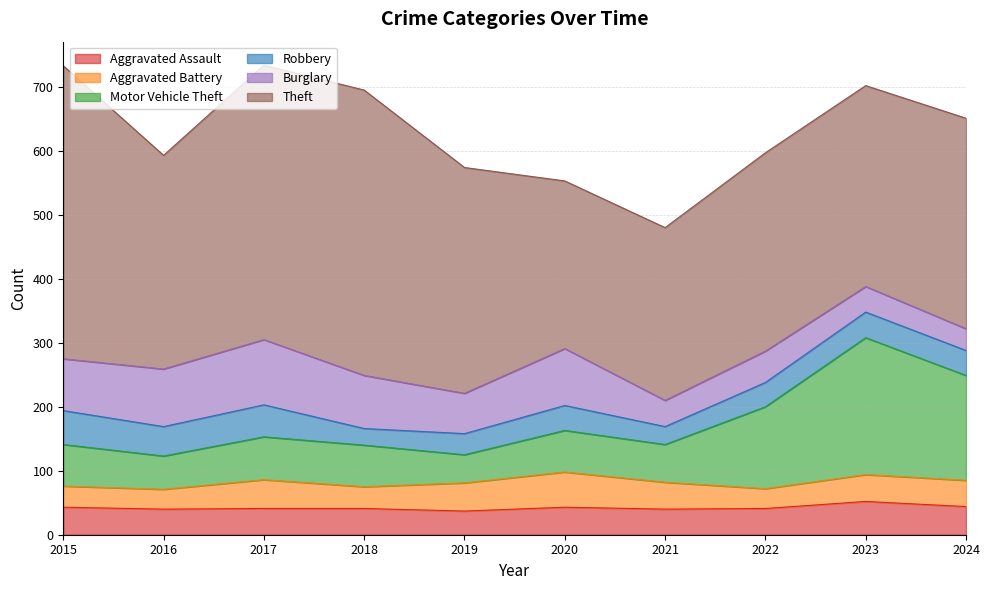

How many values in the Burglary series are below 81?

5